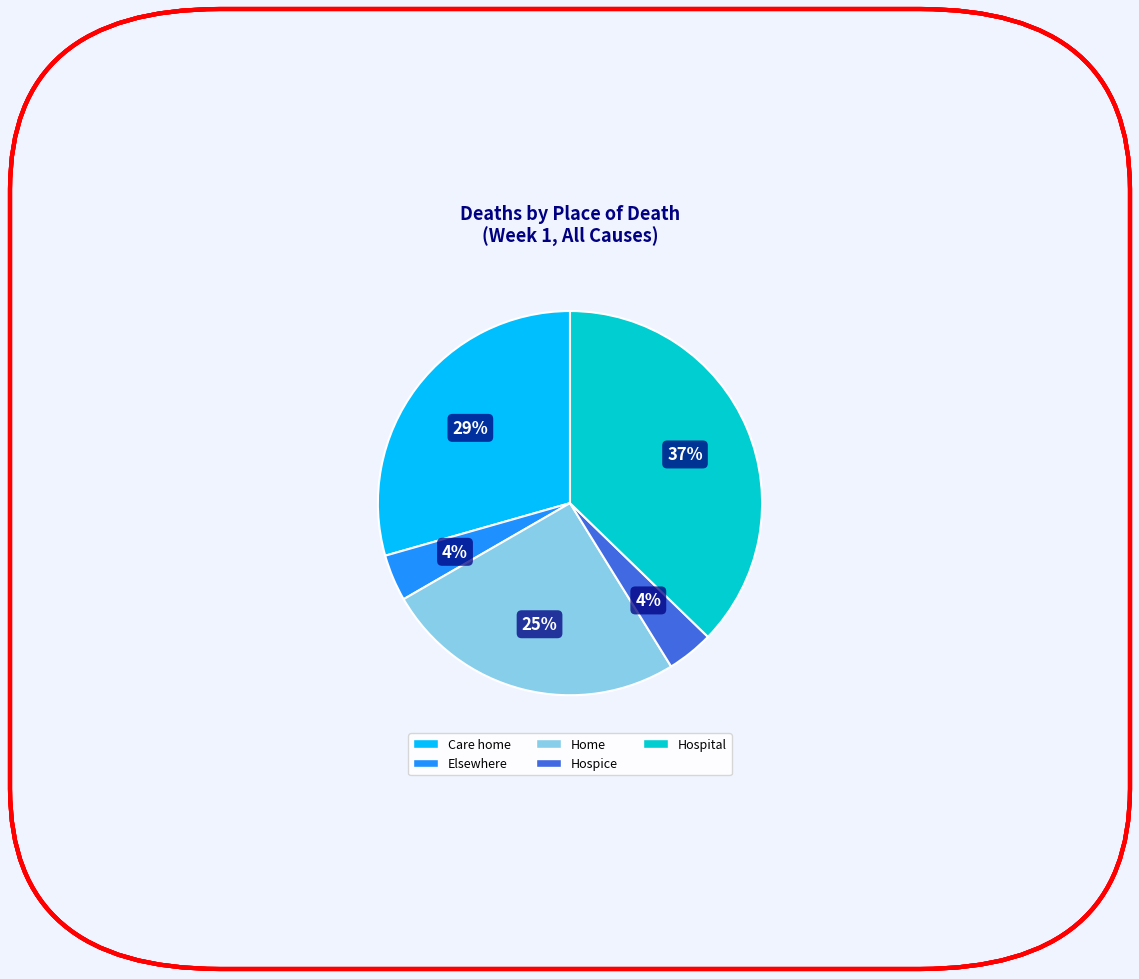

Does any single category account for the majority?

No